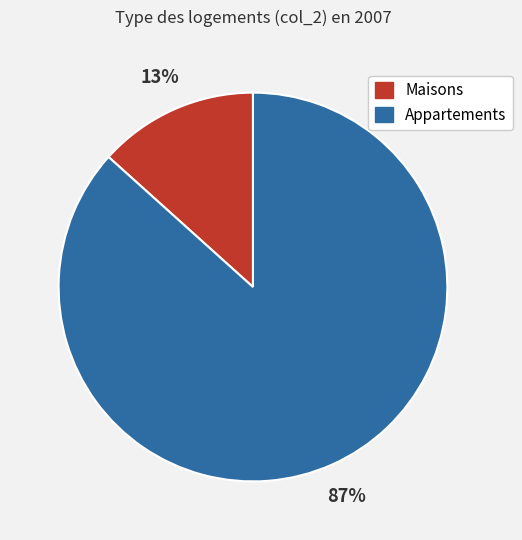

To the nearest percent, what is the average slice percentage?

50%